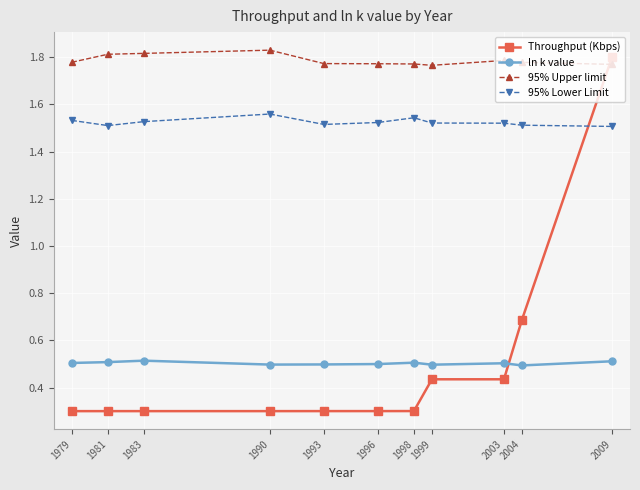

What is the difference between the maximum and minimum values in the 95% Lower Limit series?

0.1